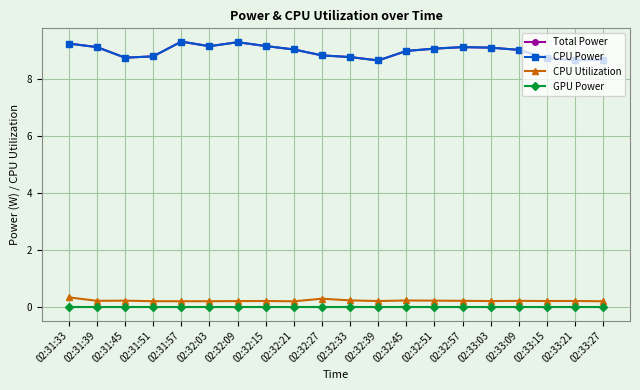

Reading left to right, what are all the values shown in this chart?

Total Power: 02:31:33=9.3	02:31:39=9.1	02:31:45=8.8	02:31:51=8.8	02:31:57=9.3	02:32:03=9.2	02:32:09=9.3	02:32:15=9.2	02:32:21=9.1	02:32:27=8.8	02:32:33=8.8	02:32:39=8.7	02:32:45=9.0	02:32:51=9.1	02:32:57=9.1	02:33:03=9.1	02:33:09=9.0	02:33:15=8.7	02:33:21=8.7	02:33:27=8.7
CPU Power: 02:31:33=9.3	02:31:39=9.1	02:31:45=8.8	02:31:51=8.8	02:31:57=9.3	02:32:03=9.2	02:32:09=9.3	02:32:15=9.2	02:32:21=9.1	02:32:27=8.8	02:32:33=8.8	02:32:39=8.7	02:32:45=9.0	02:32:51=9.1	02:32:57=9.1	02:33:03=9.1	02:33:09=9.0	02:33:15=8.7	02:33:21=8.7	02:33:27=8.7
CPU Utilization: 02:31:33=0.3	02:31:39=0.2	02:31:45=0.2	02:31:51=0.2	02:31:57=0.2	02:32:03=0.2	02:32:09=0.2	02:32:15=0.2	02:32:21=0.2	02:32:27=0.3	02:32:33=0.2	02:32:39=0.2	02:32:45=0.2	02:32:51=0.2	02:32:57=0.2	02:33:03=0.2	02:33:09=0.2	02:33:15=0.2	02:33:21=0.2	02:33:27=0.2
GPU Power: 02:31:33=0.0	02:31:39=0.0	02:31:45=0.0	02:31:51=0.0	02:31:57=0.0	02:32:03=0.0	02:32:09=0.0	02:32:15=0.0	02:32:21=0.0	02:32:27=0.0	02:32:33=0.0	02:32:39=0.0	02:32:45=0.0	02:32:51=0.0	02:32:57=0.0	02:33:03=0.0	02:33:09=0.0	02:33:15=0.0	02:33:21=0.0	02:33:27=0.0